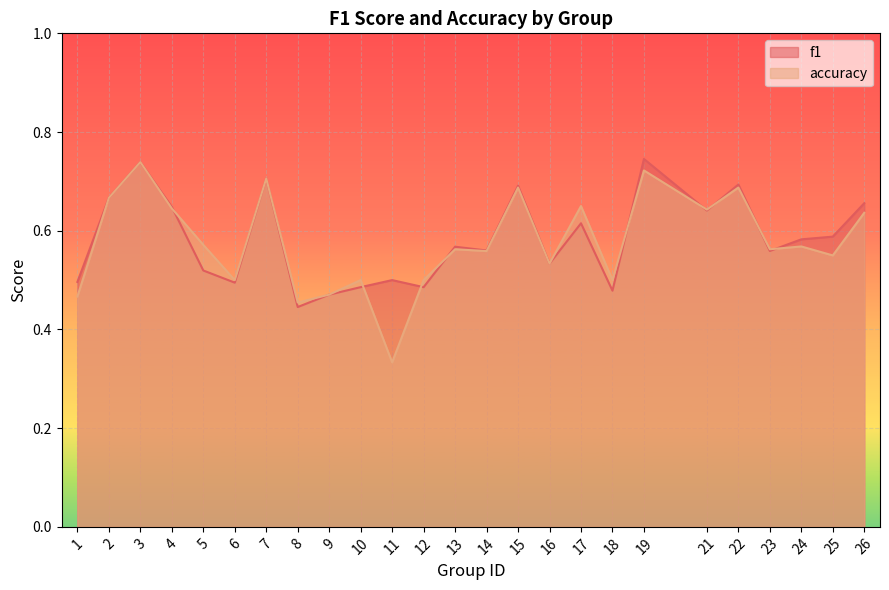

Is it true that accuracy equals 0.5 at 8?

True